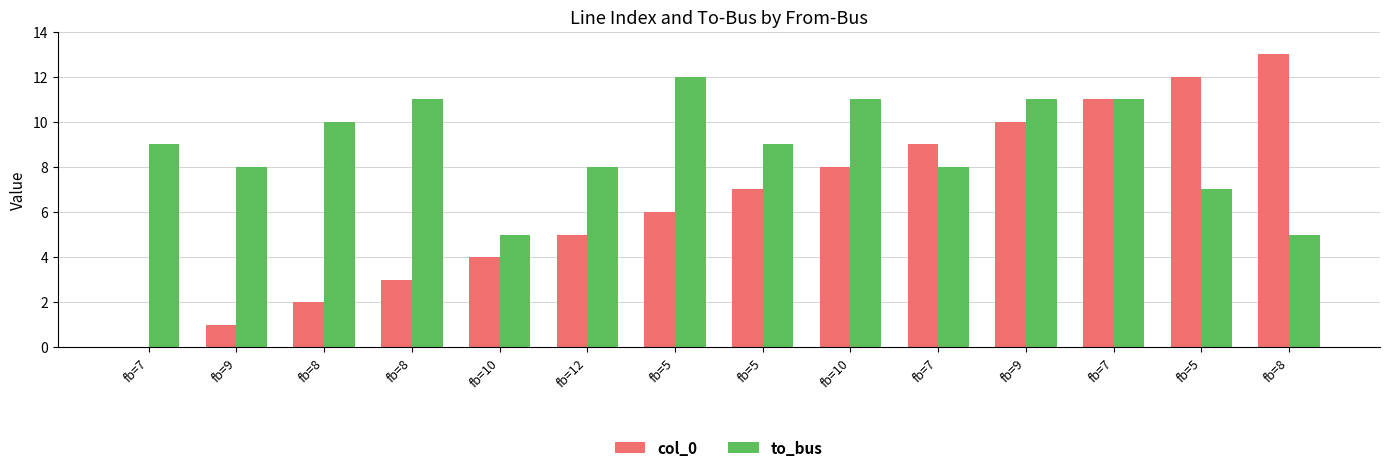

How many distinct data groups are displayed?

2